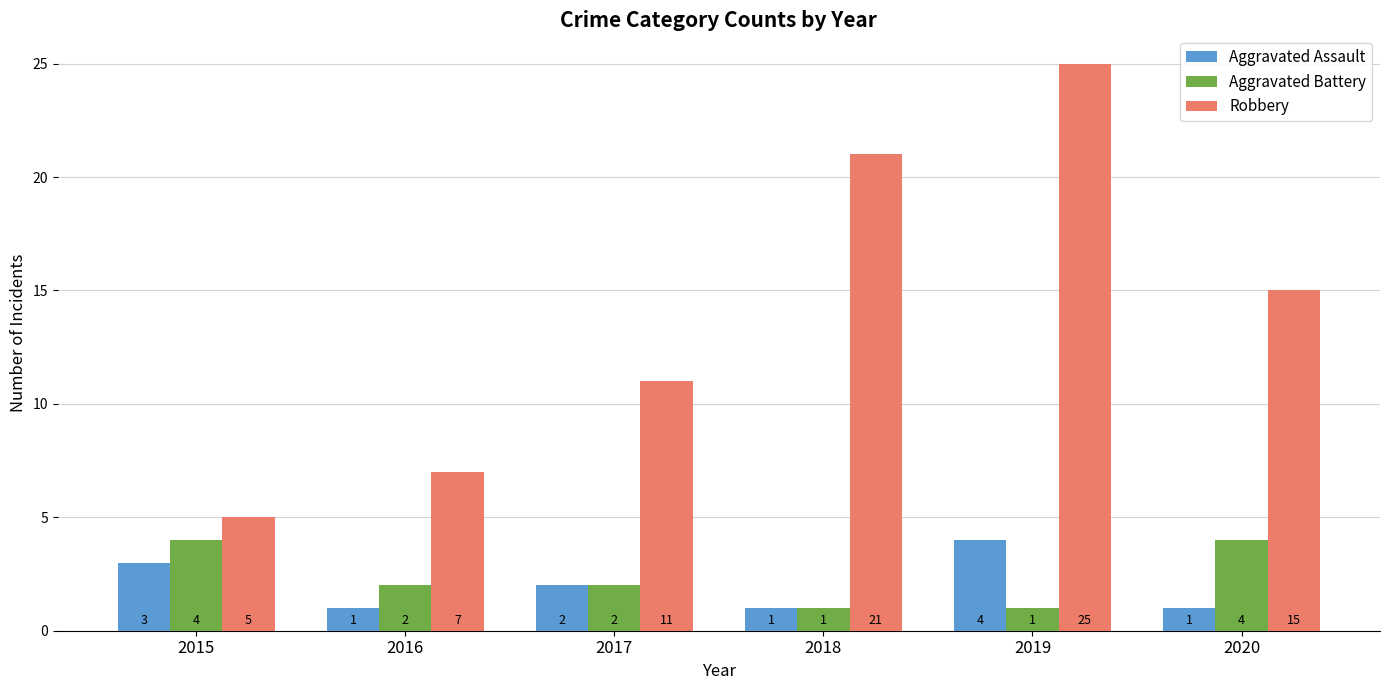

What is the total value across all series at 2015?

12